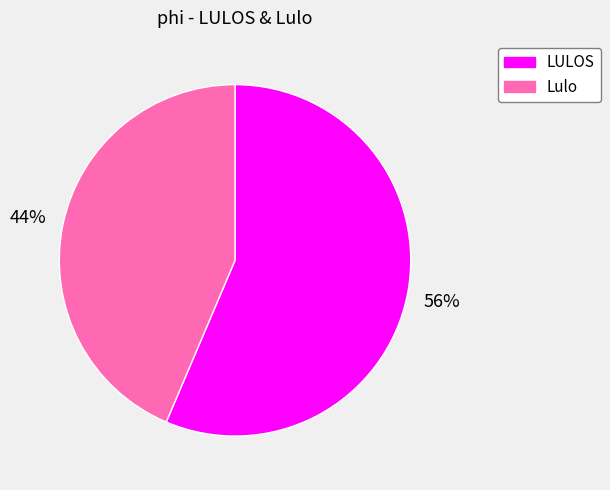

Which has a higher value, Lulo or LULOS?

LULOS